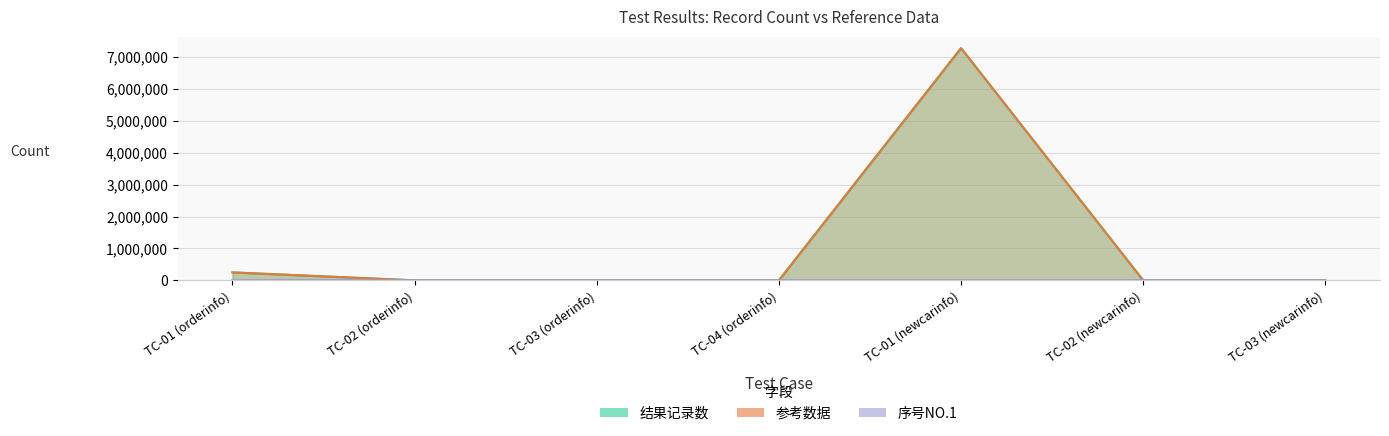

How many distinct data groups are displayed?

3